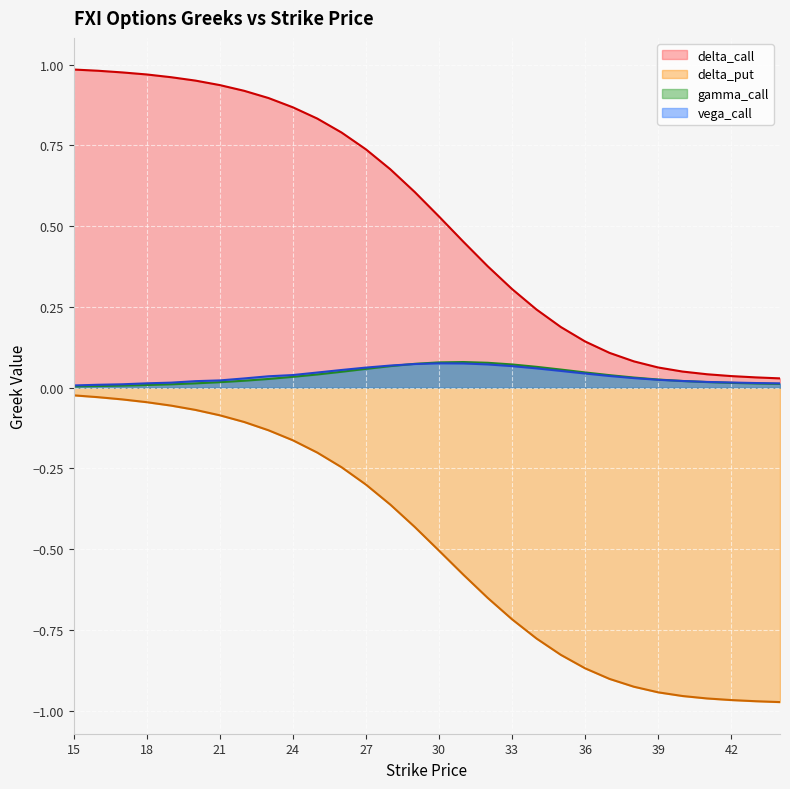

At which label does gamma_call reach its minimum?

15